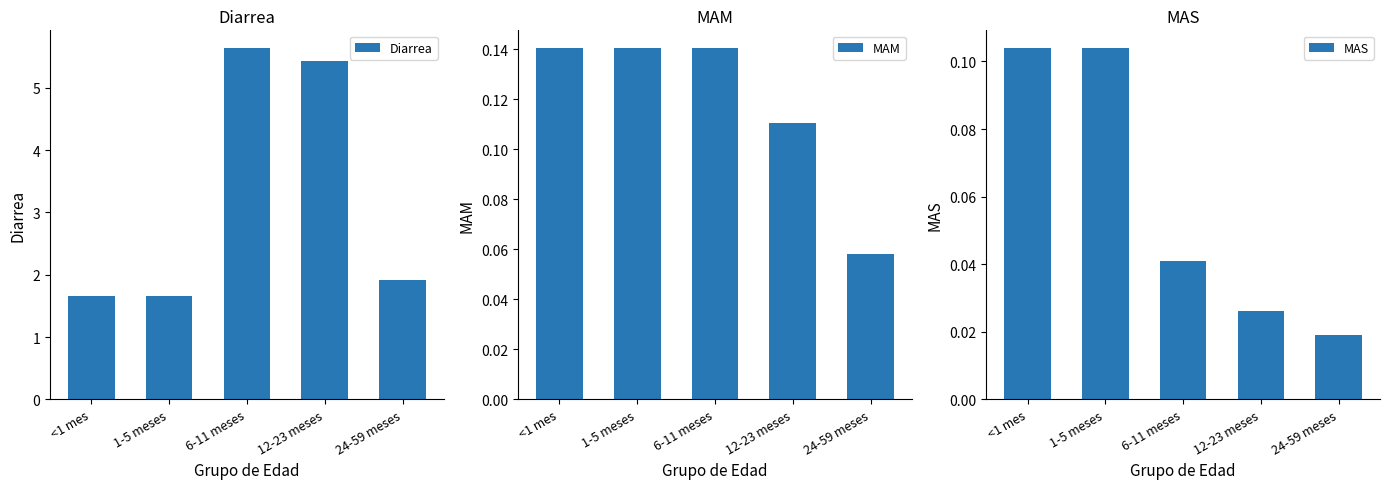

How many bars are there in total?

15